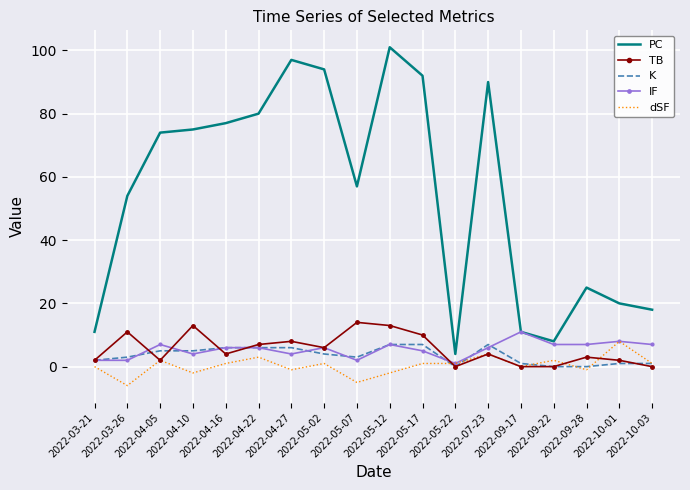

True or false: PC and K intersect in this chart.

False